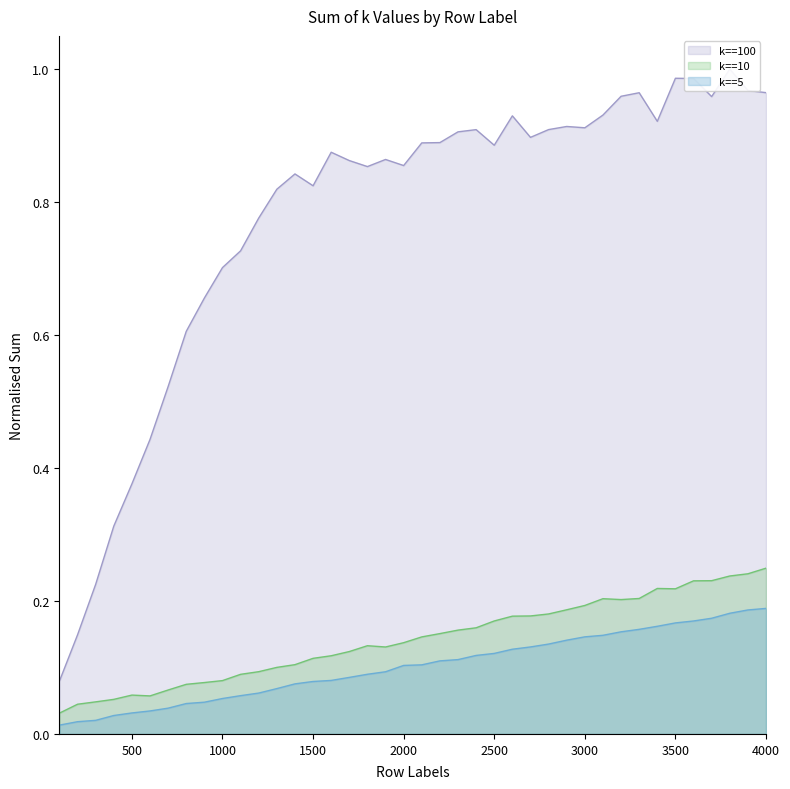

What is the value of the k==10 point at the 34th from the left?

0.2